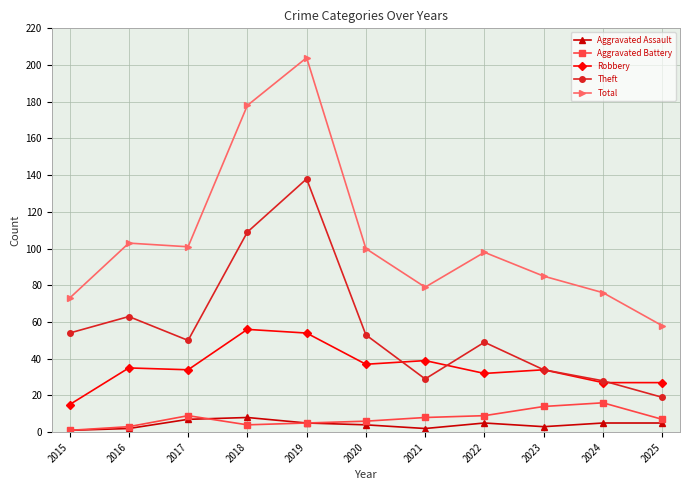

True or false: Robbery and Aggravated Battery intersect in this chart.

False